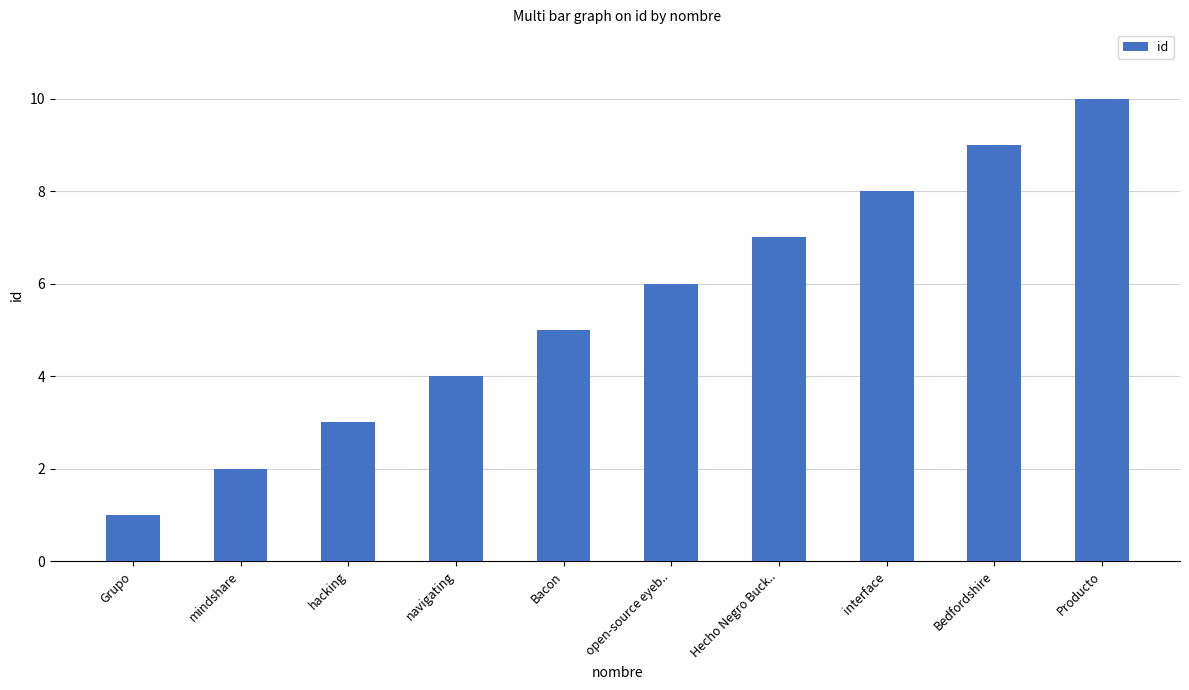

What is the sum of the values at open-source eyeb.. and hacking?

9